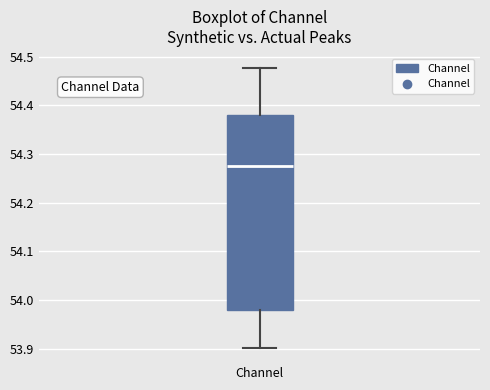

Where does the median line of the box for Channel sit on the y-axis? The values are not printed on the chart, so give them approximately, as read against the axis.

54.28